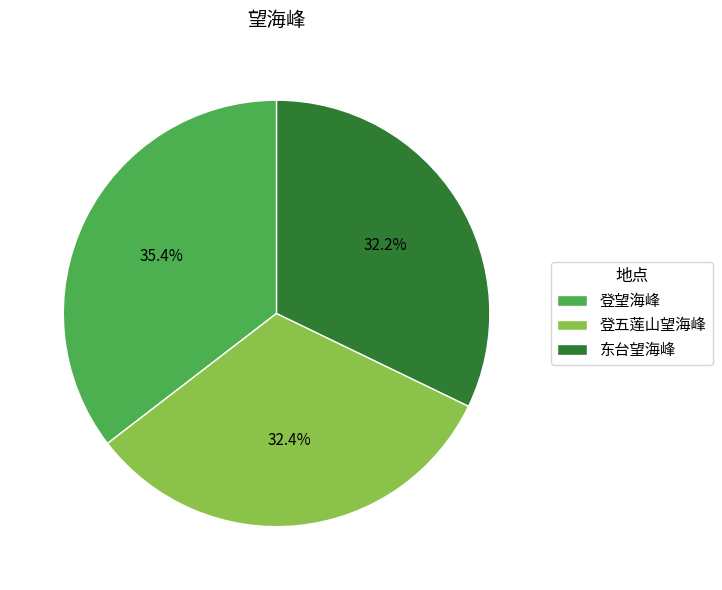

How many segments does this pie chart have?

3